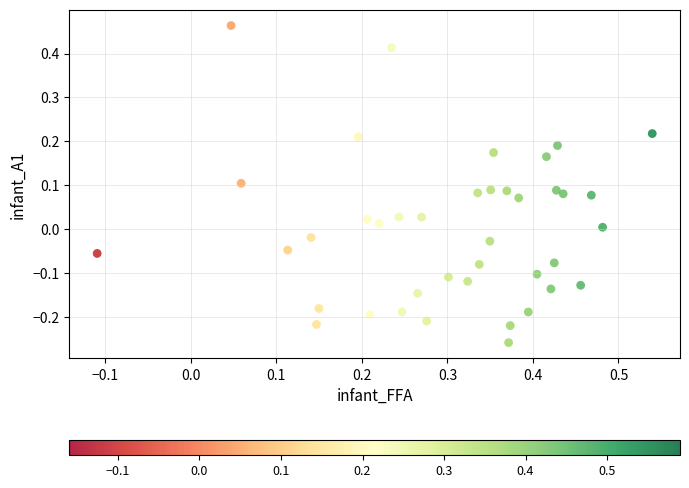

What is the range of Y values (max minus min)?

0.7